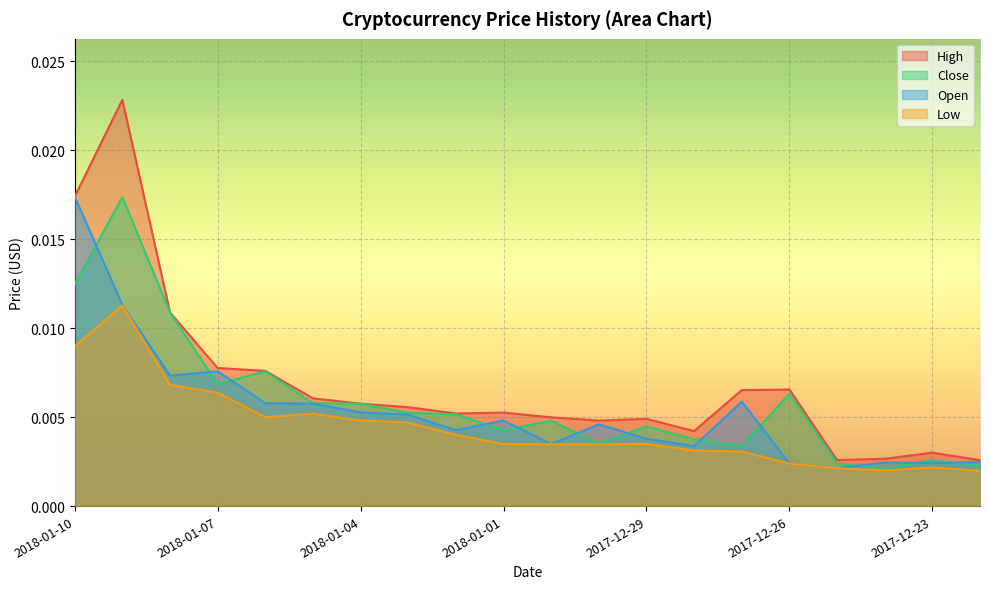

How many High values are between 0 and 1?

20